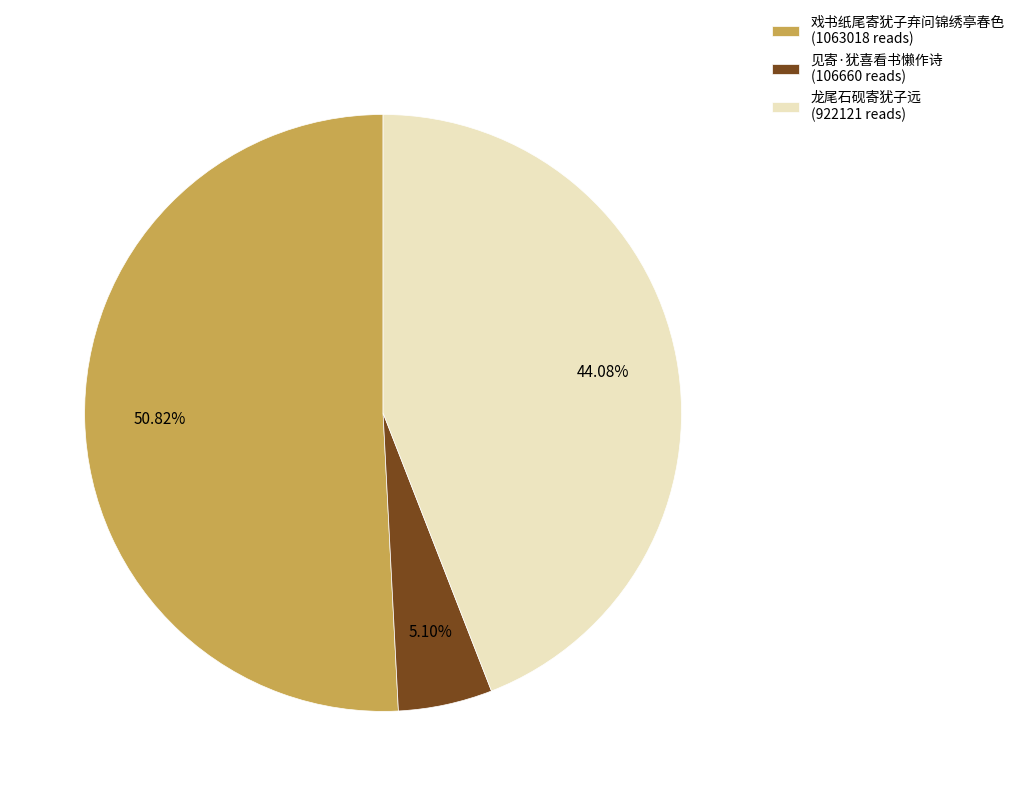

Is it true that 戏书纸尾寄犹子弃问锦绣亭春色 is 59% of the pie?

False